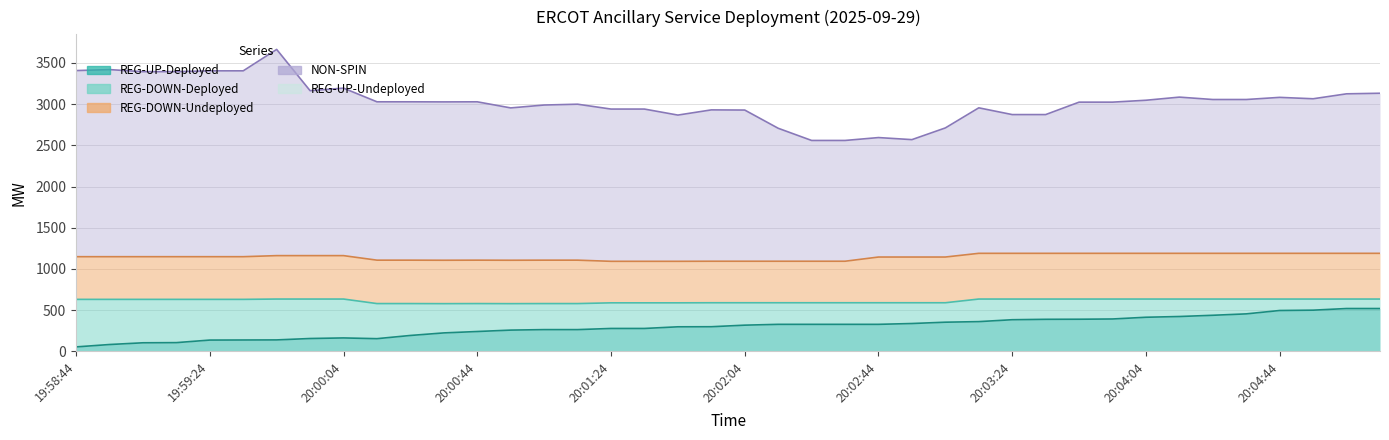

Count the REG-DOWN-Undeployed values in the range 518 to 555.

32